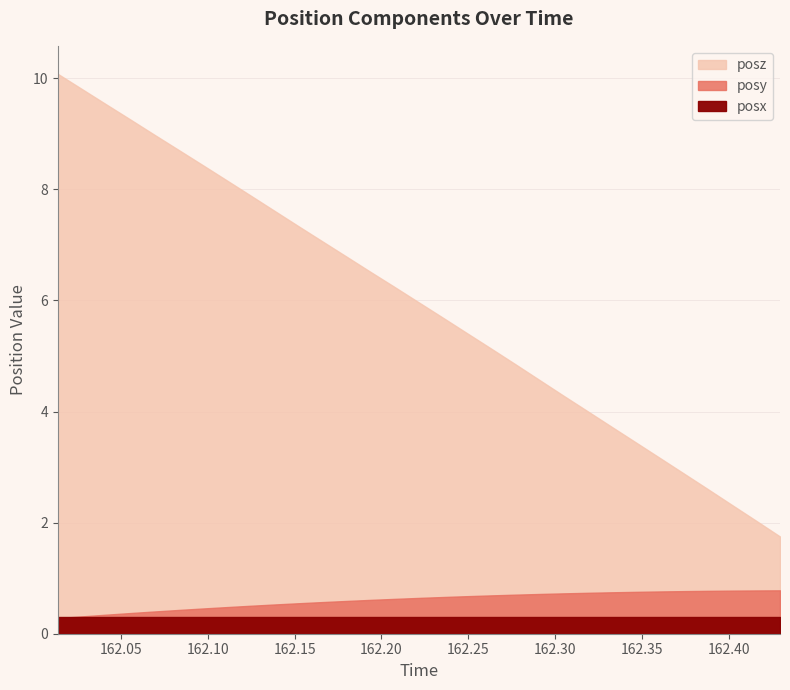

How many lines are shown in the chart?

3